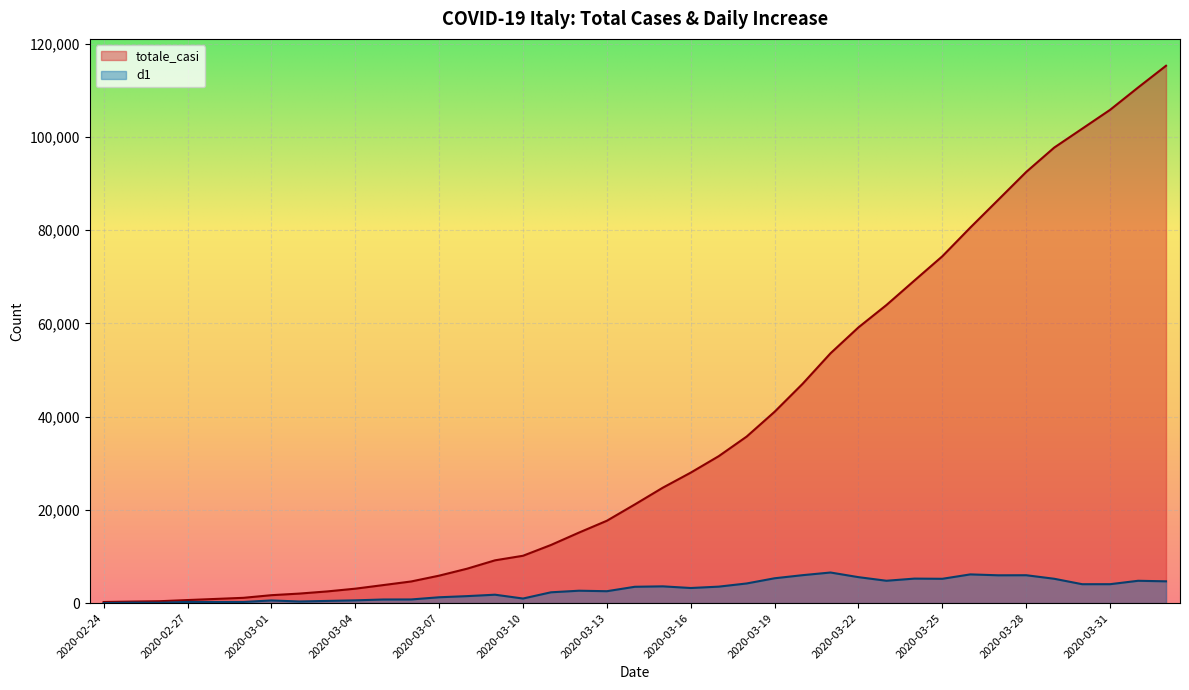

What is the difference between the d1 values at 2020-02-28 and 2020-03-25?

4972